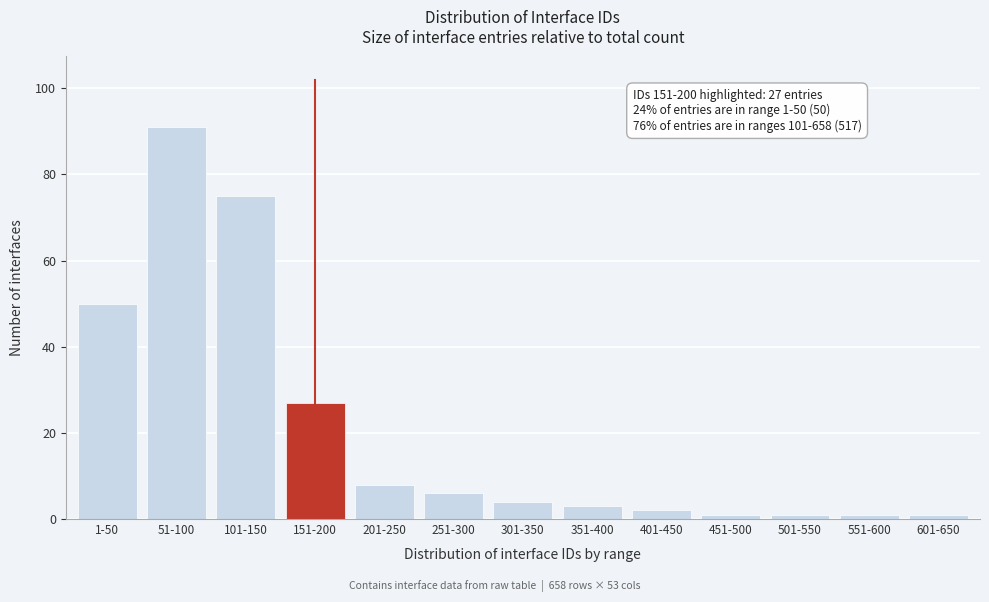

Reading left to right, what are all the values shown in this chart?

1-50=50	51-100=91	101-150=75	151-200=27	201-250=8	251-300=6	301-350=4	351-400=3	401-450=2	451-500=1	501-550=1	551-600=1	601-650=1